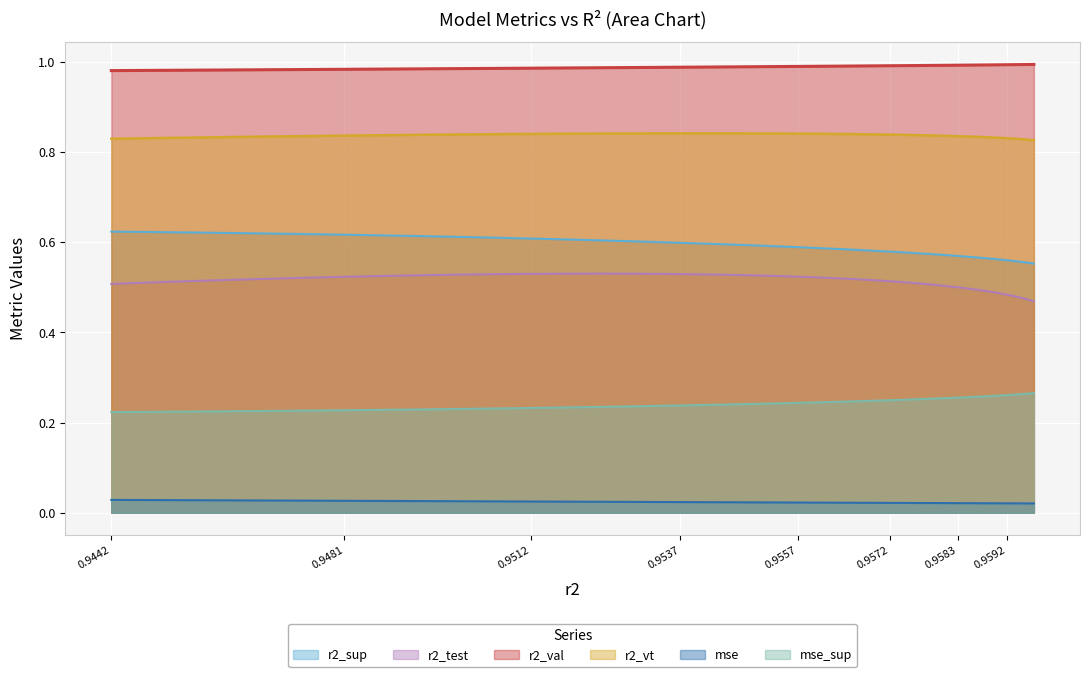

What is the difference between the second highest and second lowest values in the r2_test series?

0.1